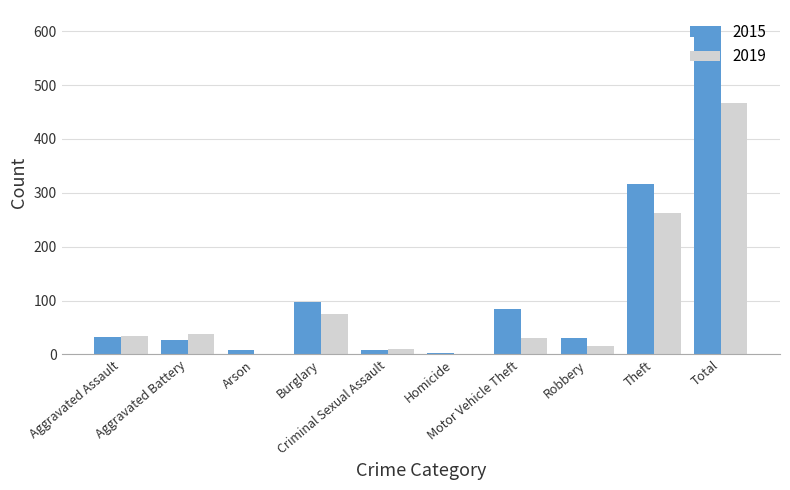

What is the maximum value shown in the chart?

609